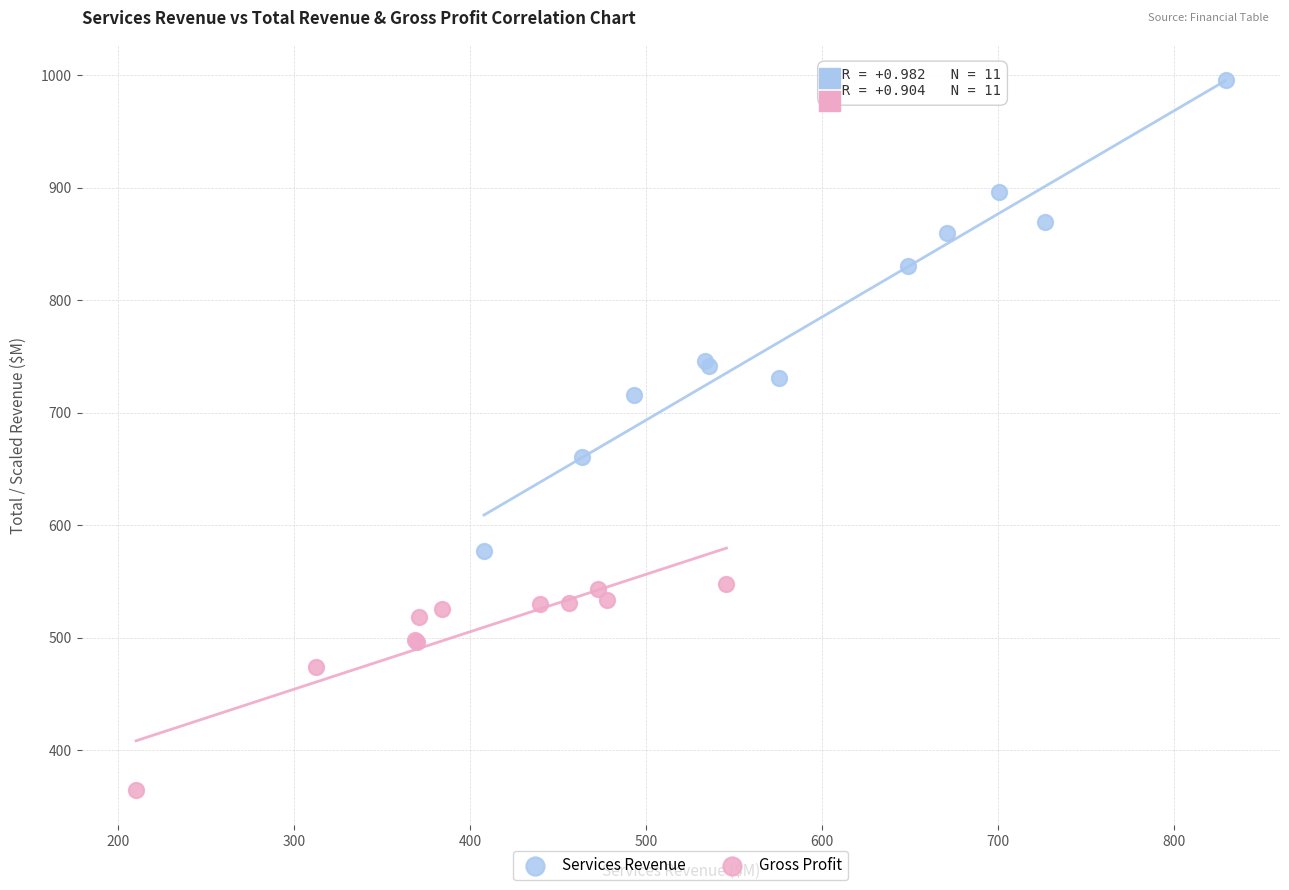

Which series has the largest Y range (max minus min)?

Services Revenue